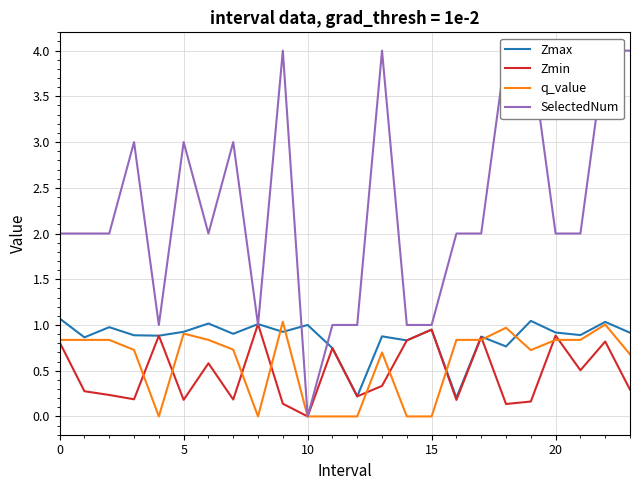

Between 5 and 20, which series saw the biggest shift?

Zmin